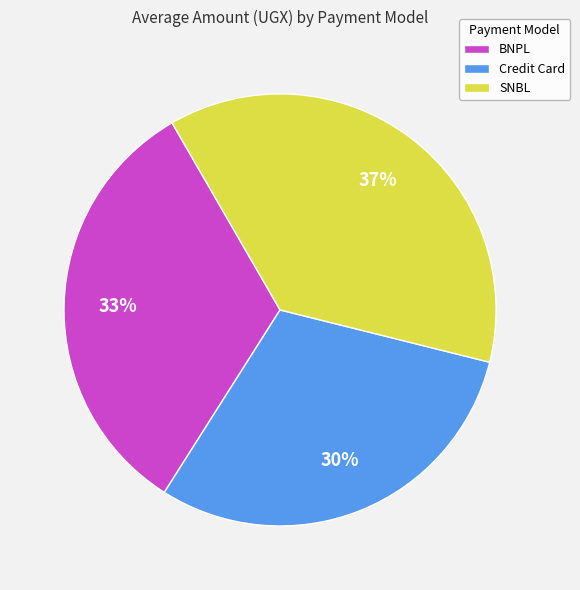

How many segments does this pie chart have?

3